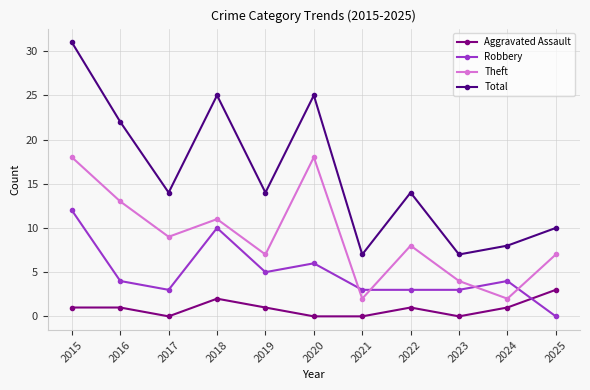

What is the average value of the Aggravated Assault series?

1